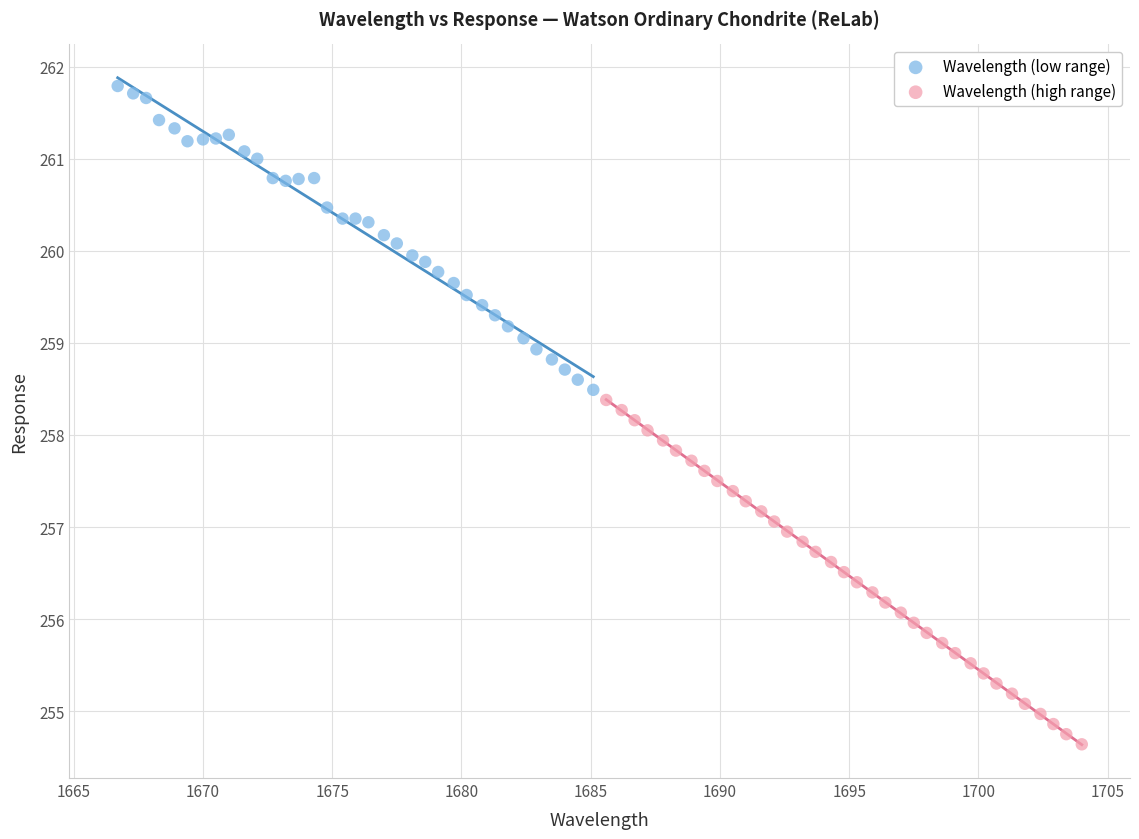

Which series reaches the minimum Y coordinate?

Wavelength (high range)